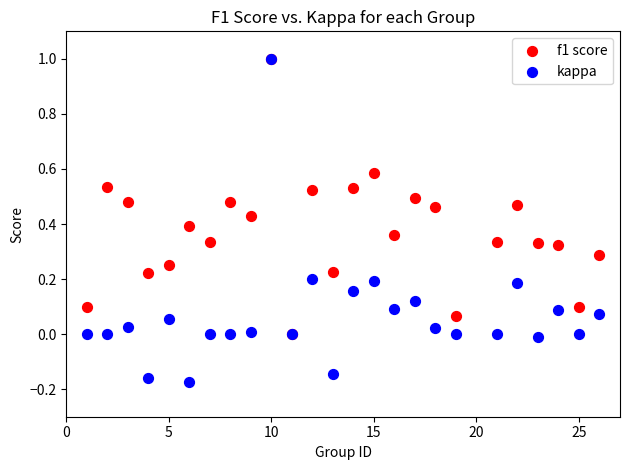

What are all the series names shown in the legend?

f1 score, kappa